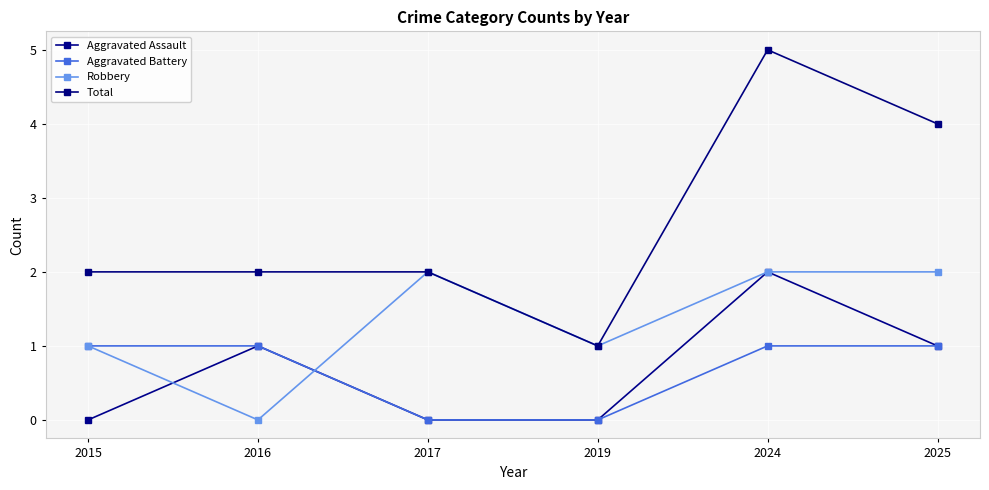

Which series changed the most between 2019 and 2024?

Total